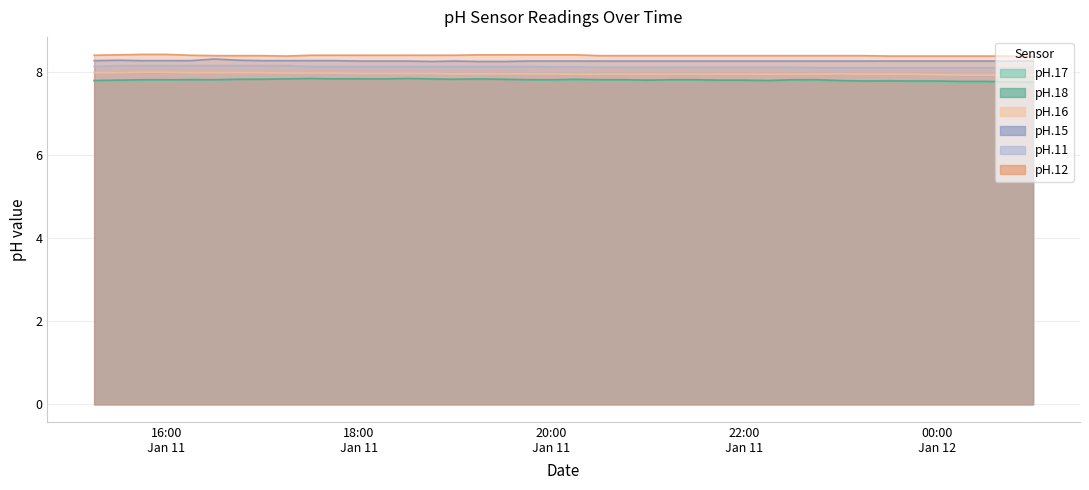

What is the label of the 38th point from the left?

2016-01-12 00:30:00